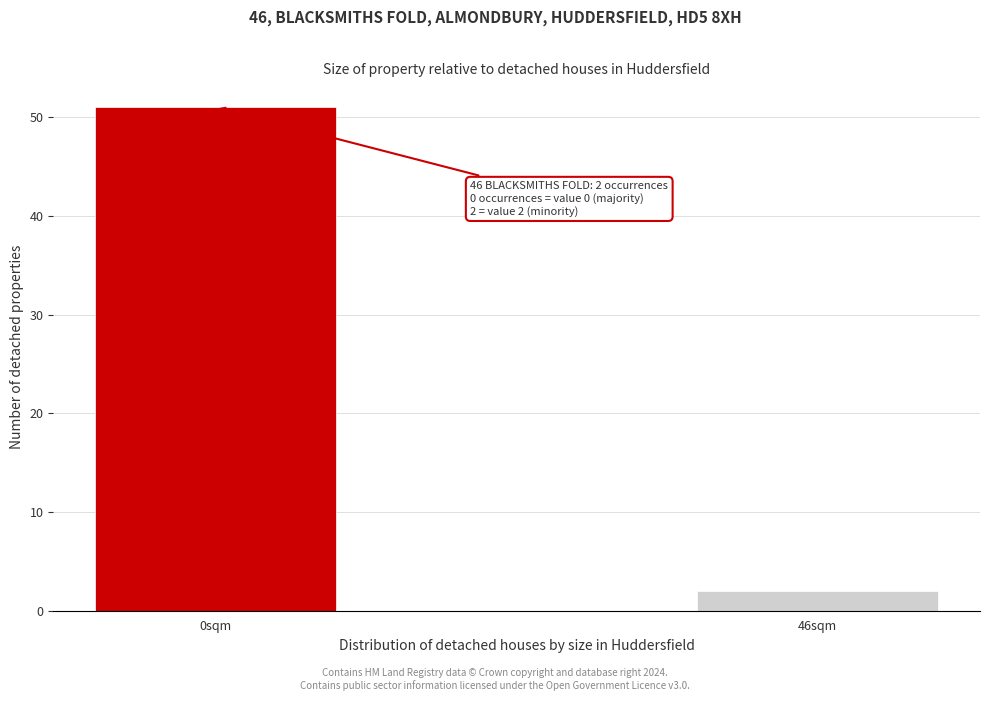

Reading left to right, list all the values displayed in this chart.

51	2